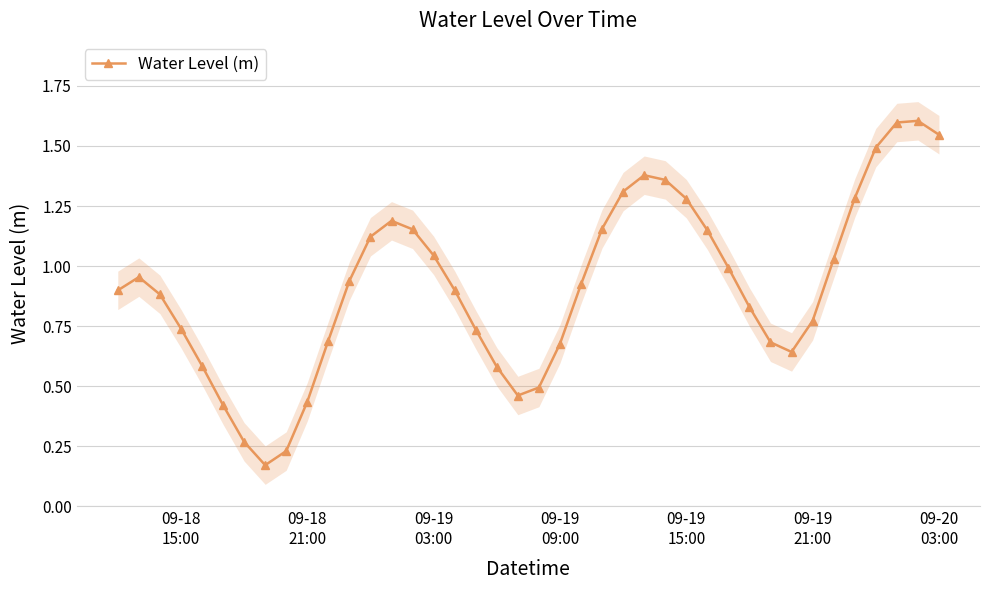

What is the difference between the maximum and minimum values?

1.4